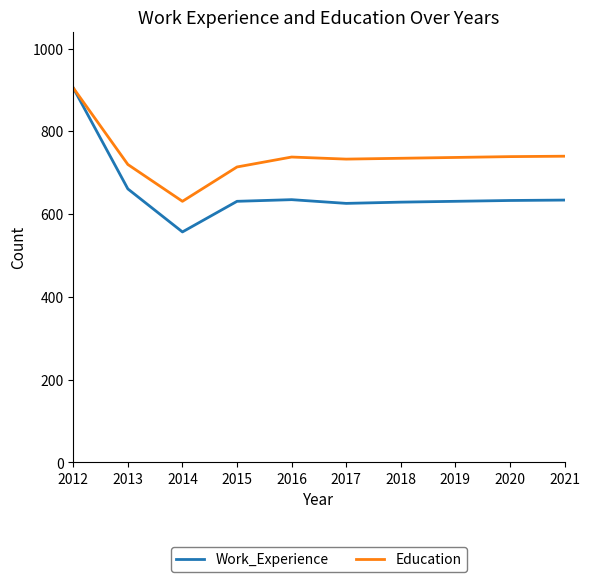

Rank the series at 2016 from highest to lowest value.

Education, Work_Experience